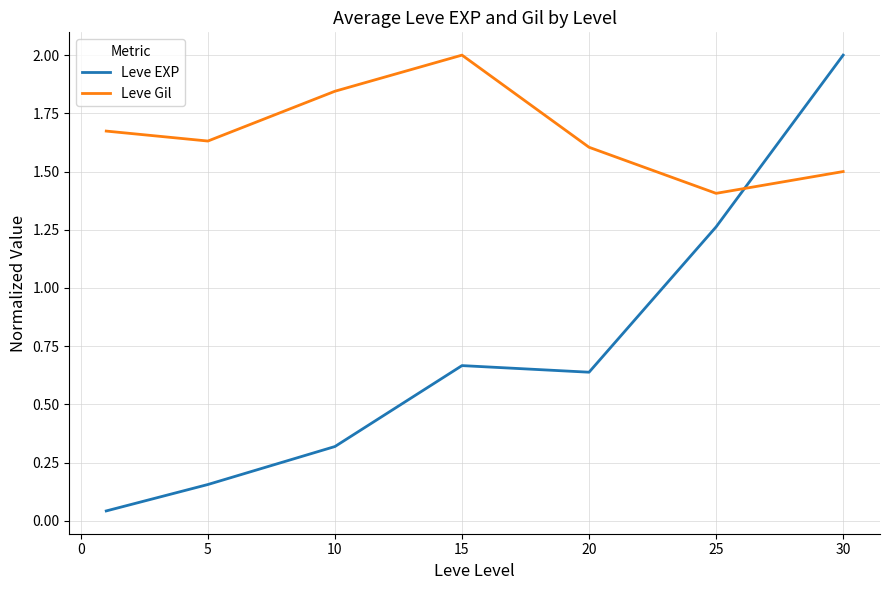

Which series has the widest spread of values?

Leve EXP